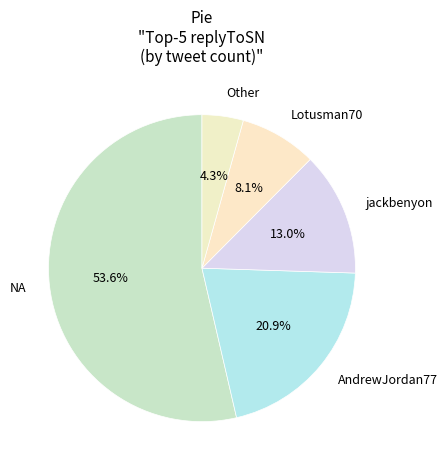

To the nearest percent, what percentage of the pie is jackbenyon?

13%